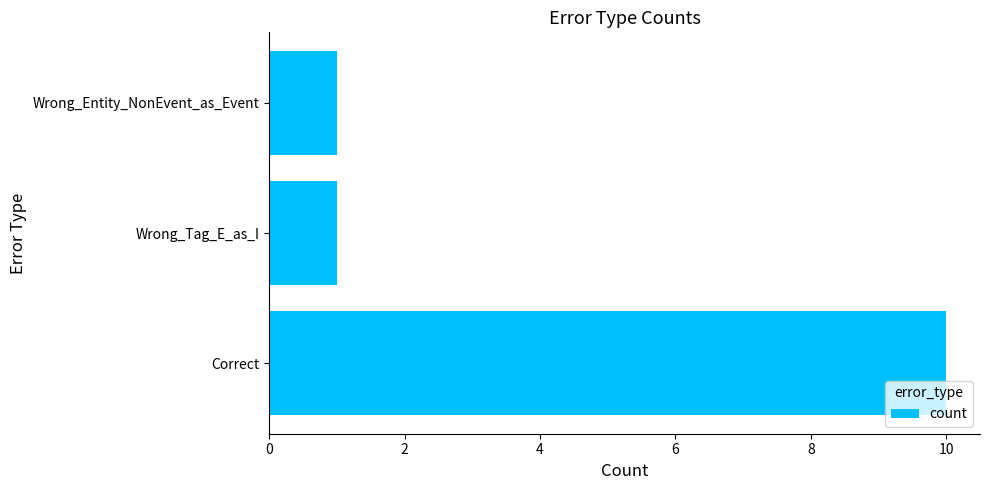

What is the ratio of the value at Wrong_Entity_NonEvent_as_Event to the value at Wrong_Tag_E_as_I?

1.0